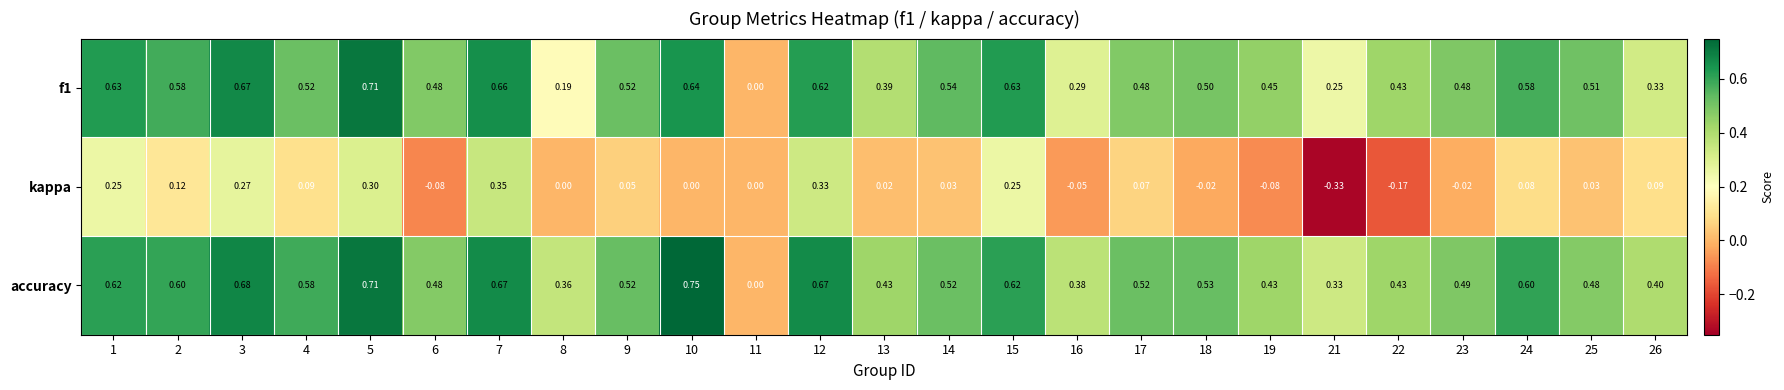

Which series has the widest spread of values?

accuracy